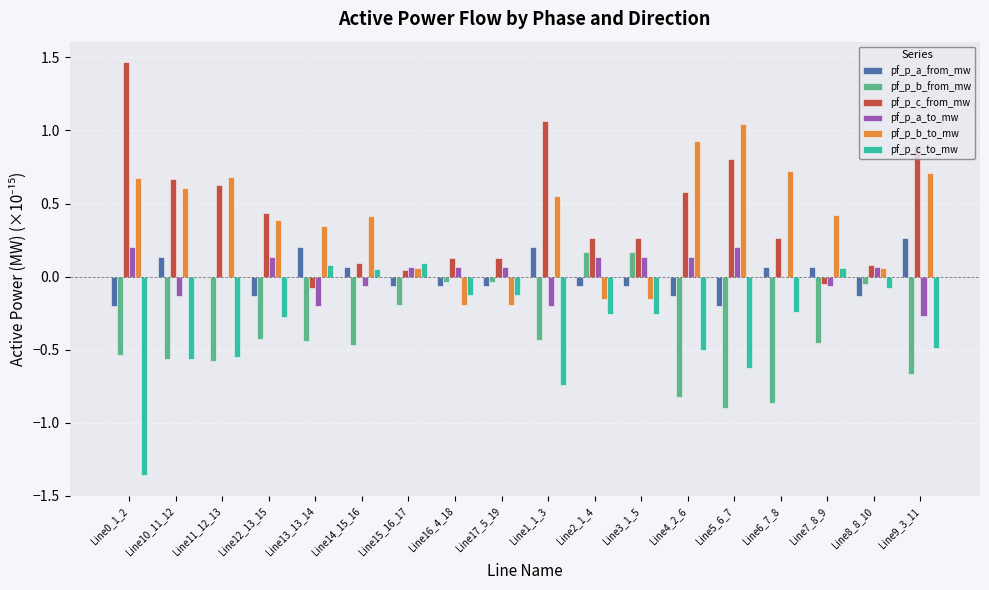

What are all the series names shown in the legend?

pf_p_a_from_mw, pf_p_b_from_mw, pf_p_c_from_mw, pf_p_a_to_mw, pf_p_b_to_mw, pf_p_c_to_mw